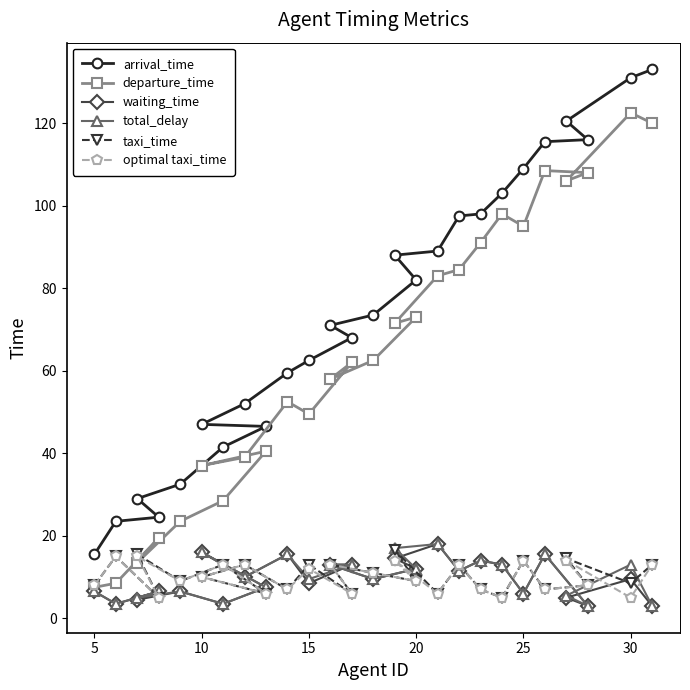

Reading left to right, transcribe all the data shown in this chart.

arrival_time: 15.5	23.5	24.5	29.0	32.5	41.5	46.5	47.0	52.0	59.5	62.5	68.0	71.0	73.5	82.0	88.0	89.0	97.5	98.0	103.0	109.0	115.5	116.0	120.5	131.0	133.0
departure_time: 7.5	8.5	19.5	13.5	23.5	28.5	40.5	37.0	39.0	52.5	49.5	62.0	58.0	62.5	73.0	71.5	83.0	84.5	91.0	98.0	95.0	108.5	108.0	106.0	122.5	120.0
waiting_time: 6.5	3.5	6.5	4.5	6.5	3.5	7.5	16.0	10.0	15.5	8.5	13.0	13.0	9.5	12.0	14.5	18.0	11.5	14.0	13.0	6.0	15.5	3.0	5.0	9.5	3.0
total_delay: 6.5	3.5	6.5	5.0	6.5	3.5	7.5	16.0	10.0	15.5	9.5	13.0	13.0	9.5	12.0	17.0	18.0	11.5	14.0	13.0	6.0	15.5	3.0	5.5	13.0	3.0
taxi_time: 8.0	15.0	5.0	15.5	9.0	13.0	6.0	10.0	13.0	7.0	13.0	6.0	13.0	11.0	9.0	16.5	6.0	13.0	7.0	5.0	14.0	7.0	8.0	14.5	8.5	13.0
optimal taxi_time: 8.0	15.0	5.0	15.0	9.0	13.0	6.0	10.0	13.0	7.0	12.0	6.0	13.0	11.0	9.0	14.0	6.0	13.0	7.0	5.0	14.0	7.0	8.0	14.0	5.0	13.0